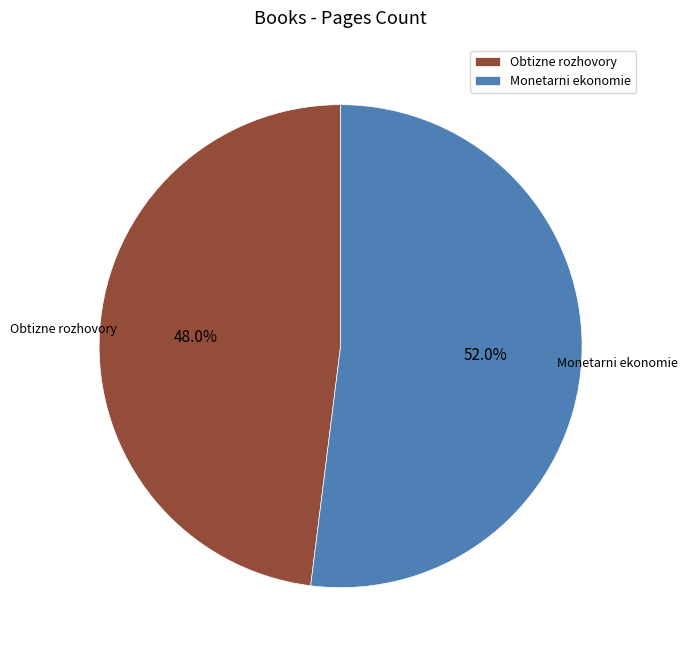

What is the largest slice in the pie chart?

Monetarni ekonomie